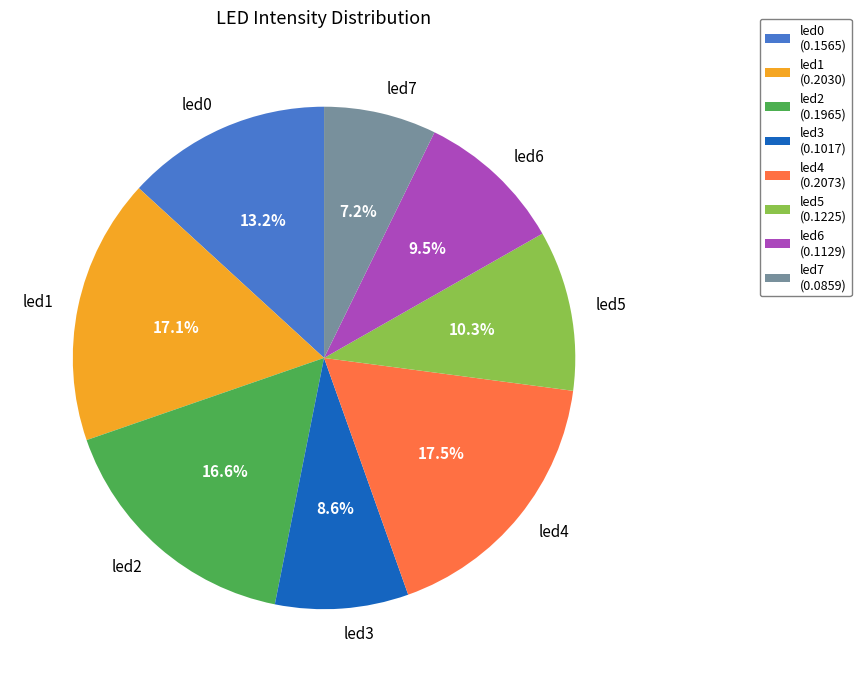

What percentage do led1 and led6 together represent?

26.6%